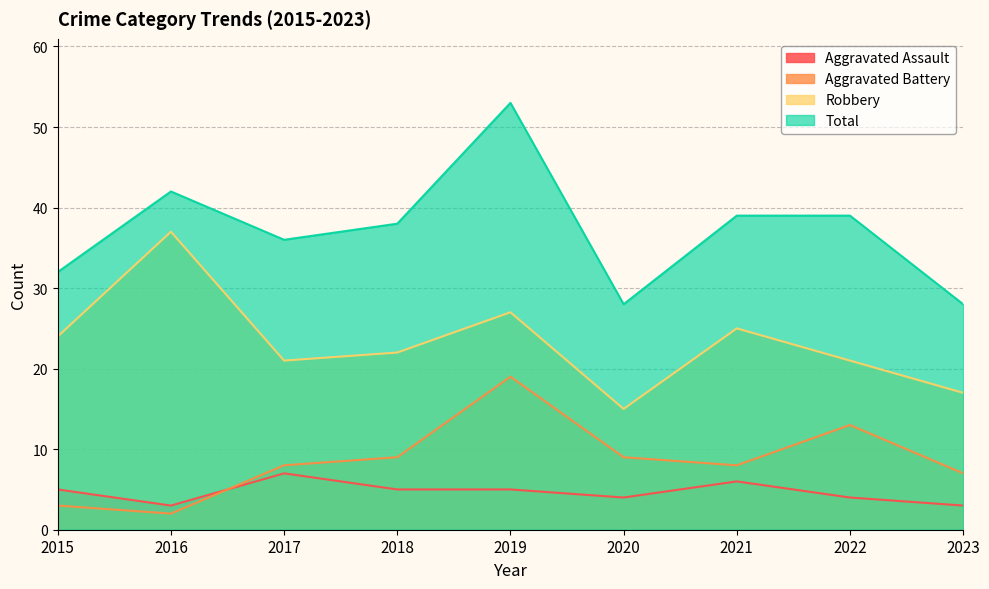

Which series has the largest total across all categories?

Total